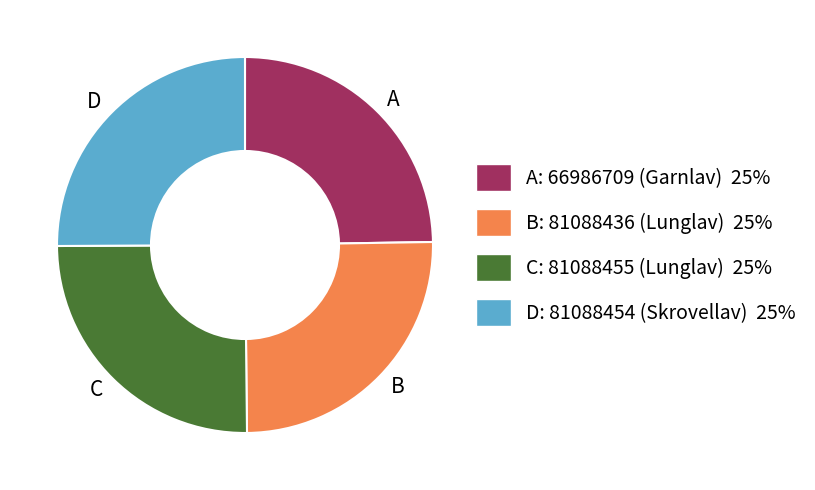

Is the sum of C and B greater than half?

Yes